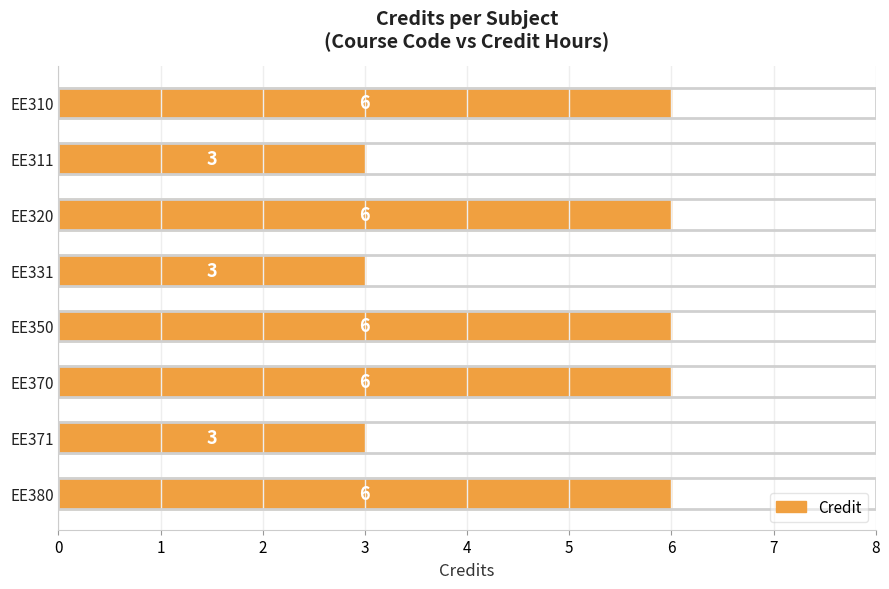

How many data points does each series have?

8